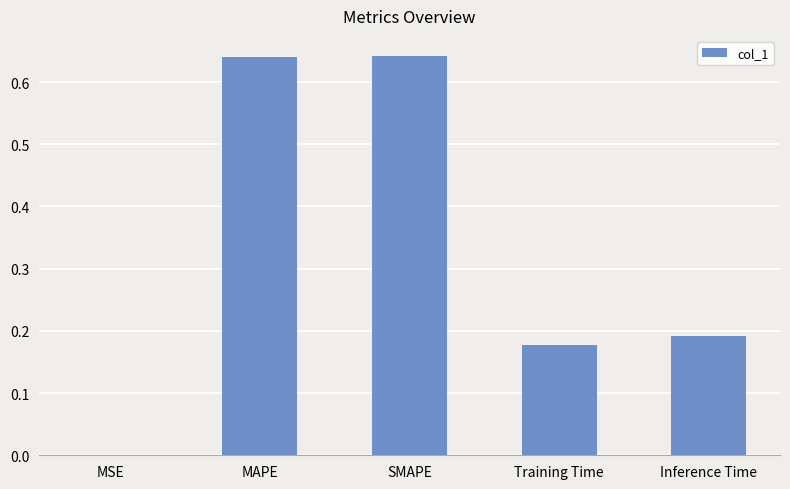

What is the sum of all values?

1.7